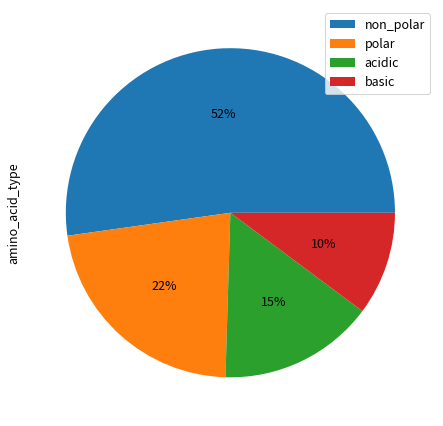

Is it true that basic is 2% of the pie?

False